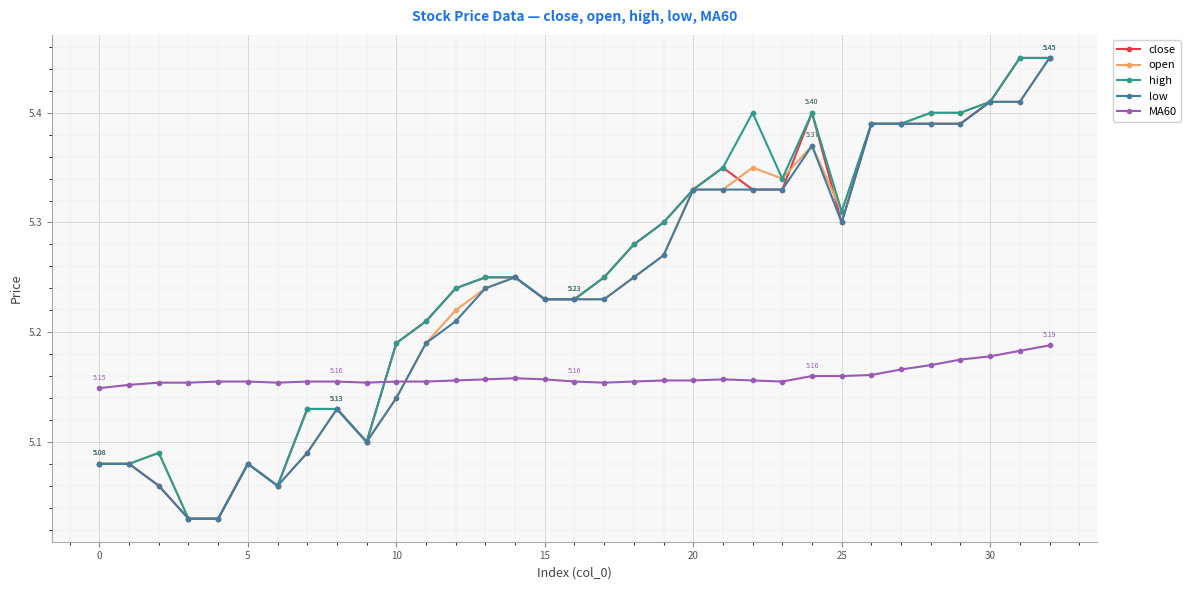

True or false: high has more than 1 points higher than both neighbors.

True